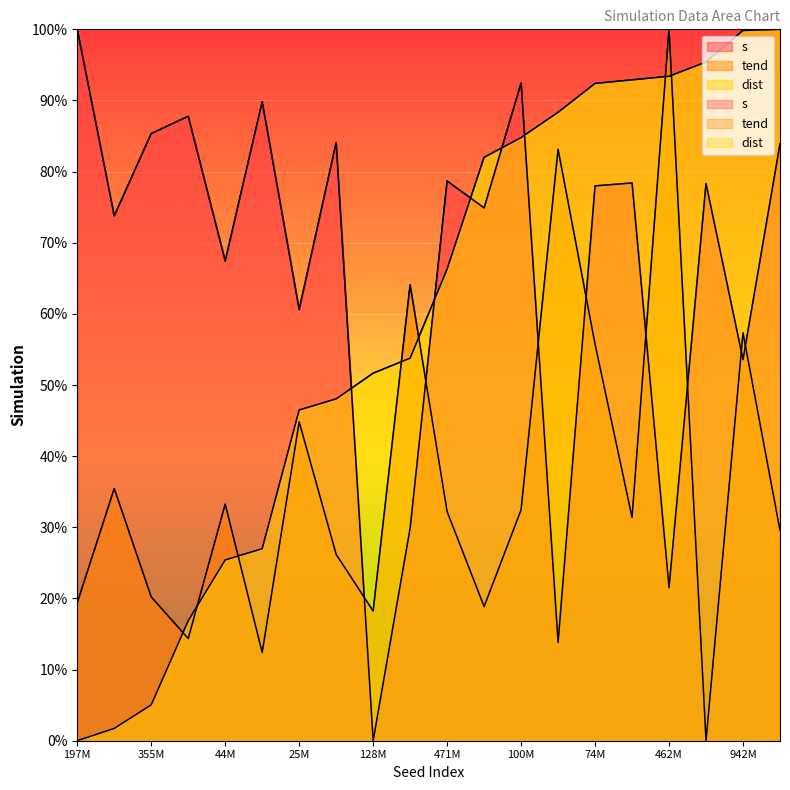

At which category is the sum across all series the highest?

74M